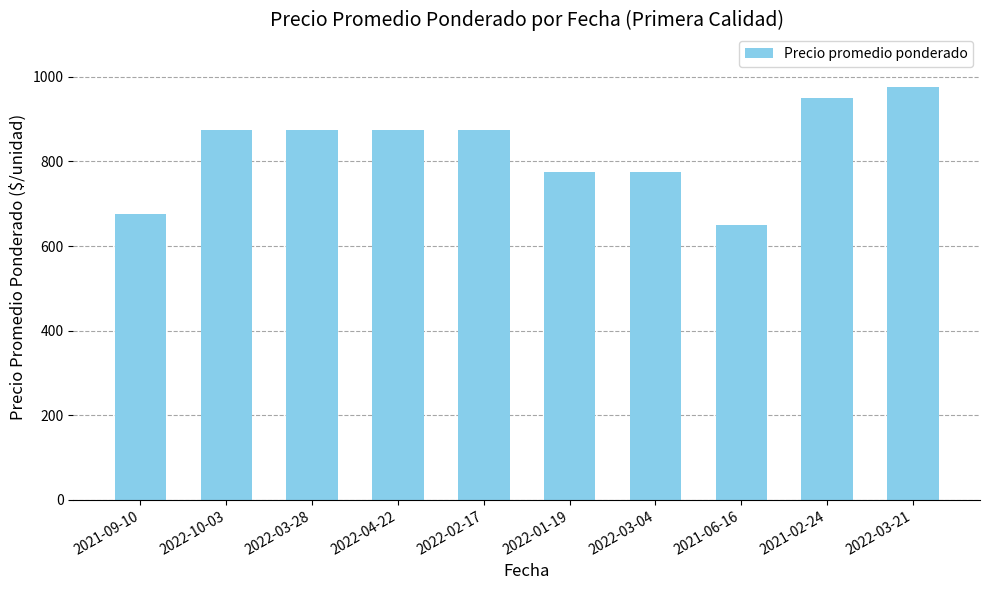

Reading left to right, list all the values displayed in this chart.

675	875	875	875	875	775	775	650	950	975